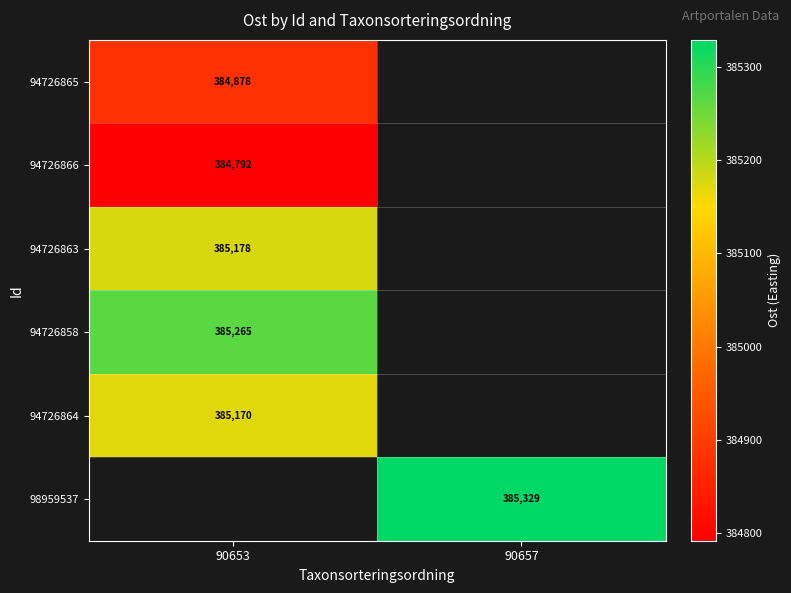

What is the difference between the highest and lowest values at 90653?

473.3